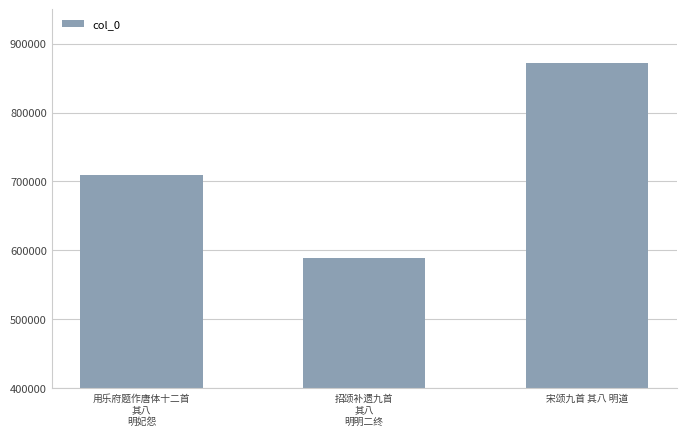

Read the value at 用乐府题作唐体十二首
其八
明妃怨.

709768